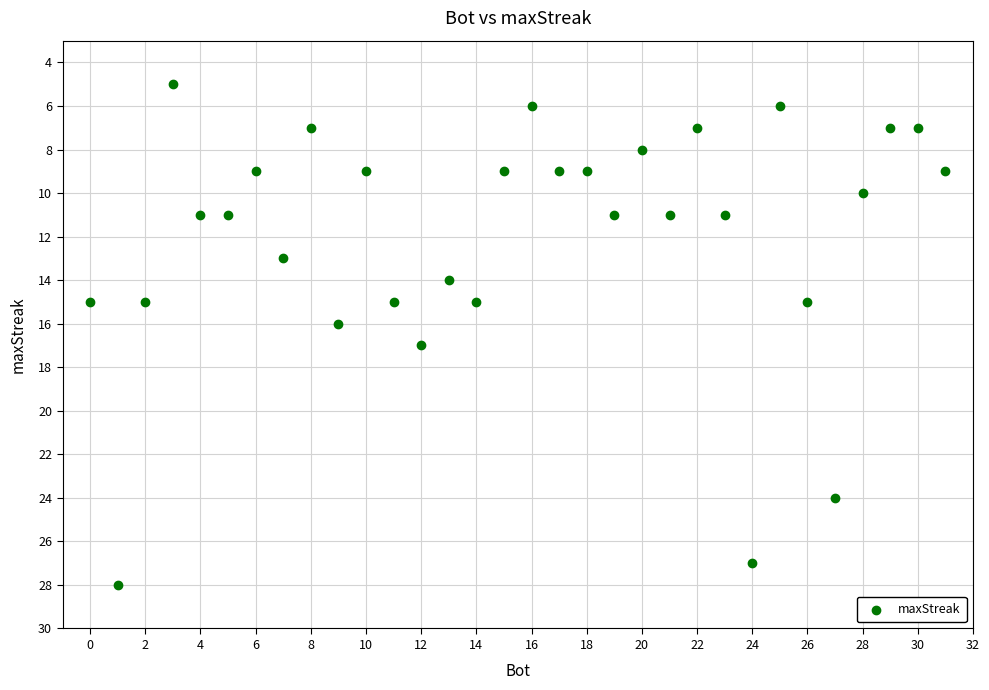

What is the range of X values (max minus min)?

31